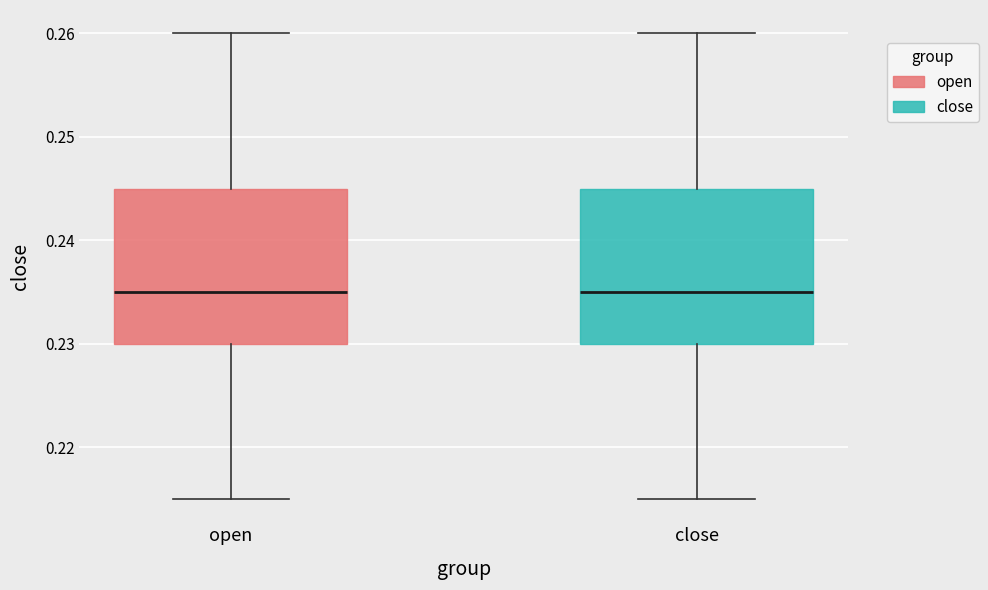

Where does the median line of the box for close sit on the y-axis? The values are not printed on the chart, so give them approximately, as read against the axis.

0.235